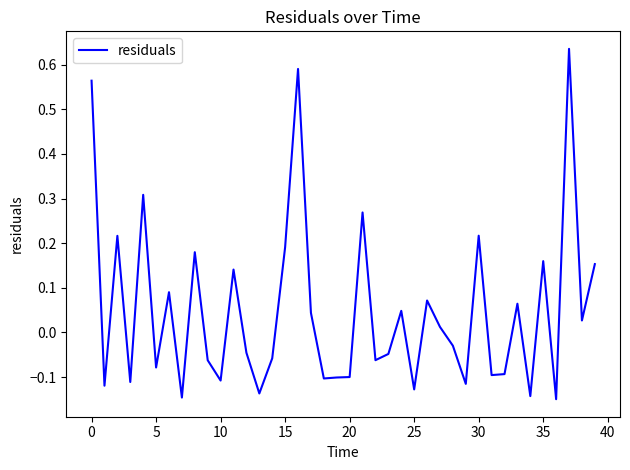

How many lines are shown in the chart?

1